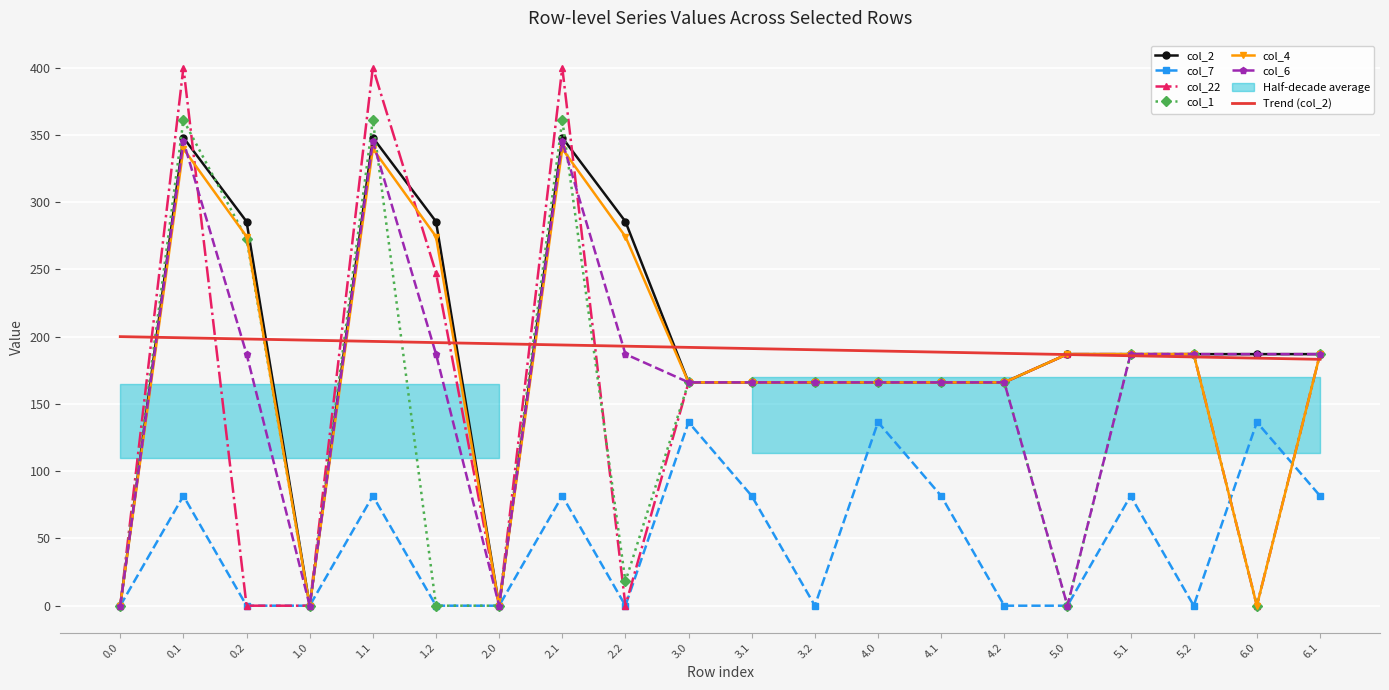

Which series has the largest total across all categories?

col_2